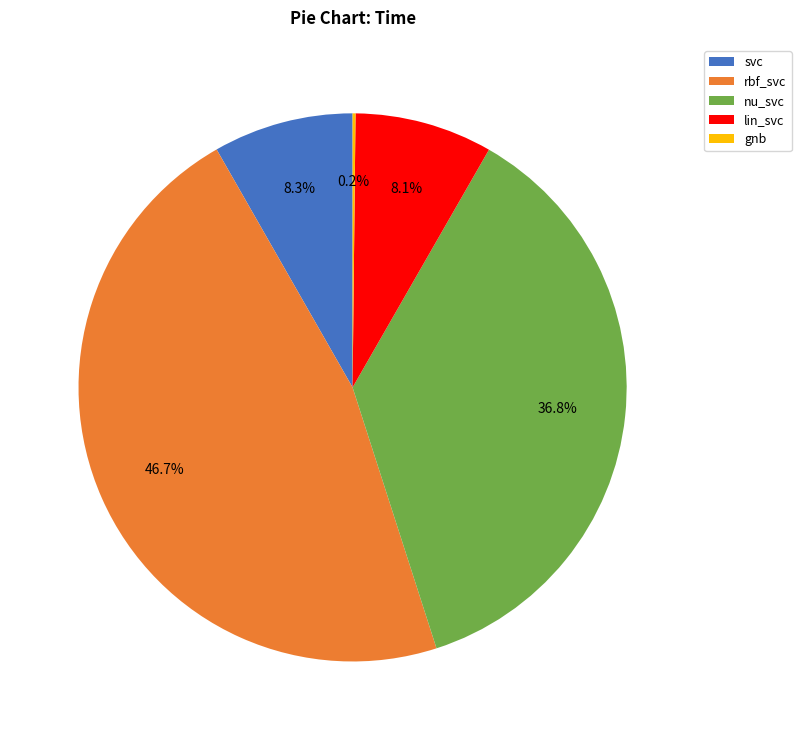

The rbf_svc slice represents 41% of the pie. True or false?

False